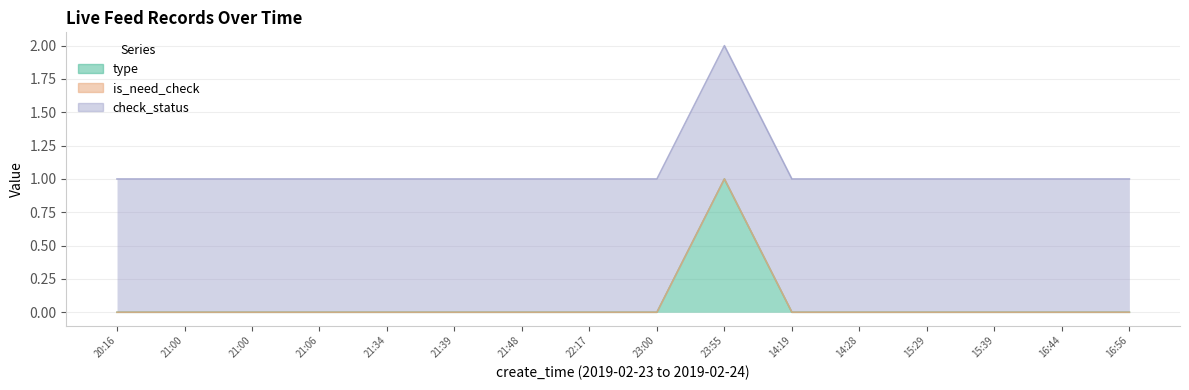

At which label is check_status closest to 1?

2019-02-23 20:16